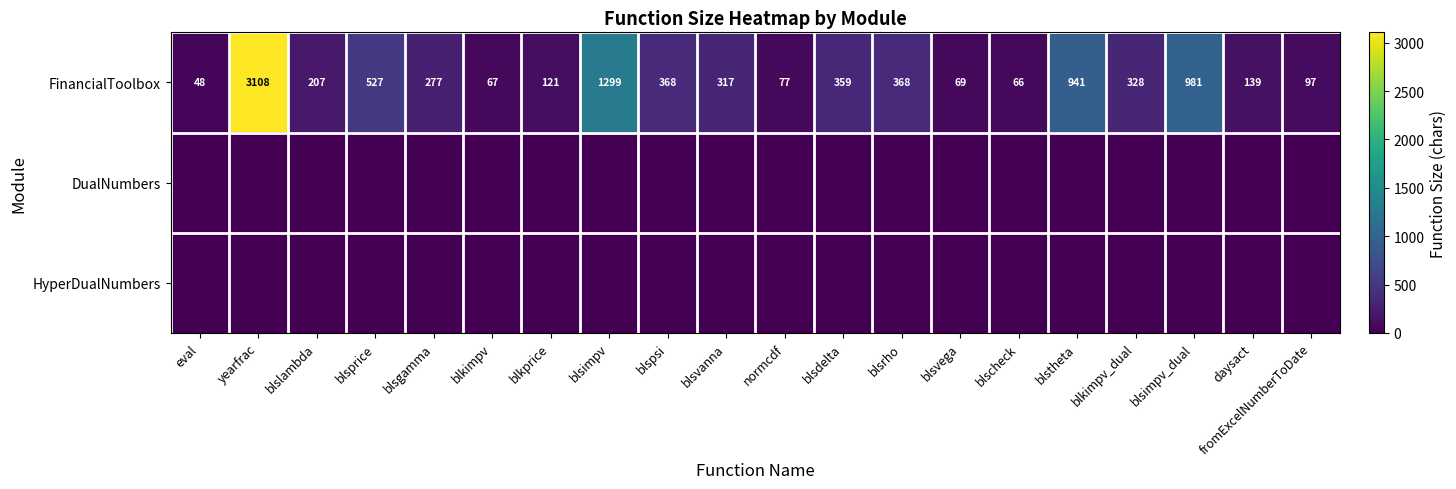

What is the sum of all FinancialToolbox values?

9764